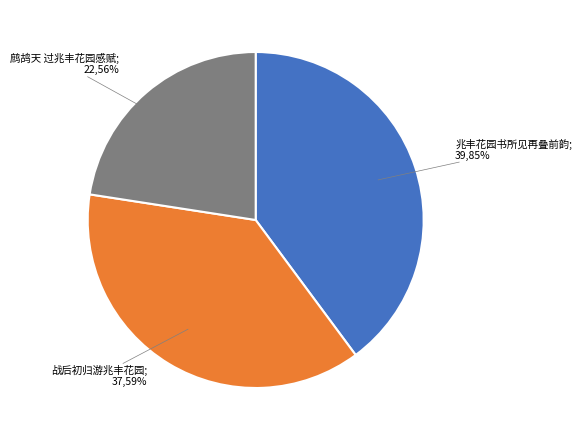

The 战后初归游兆丰花园 slice represents 5% of the pie. True or false?

False